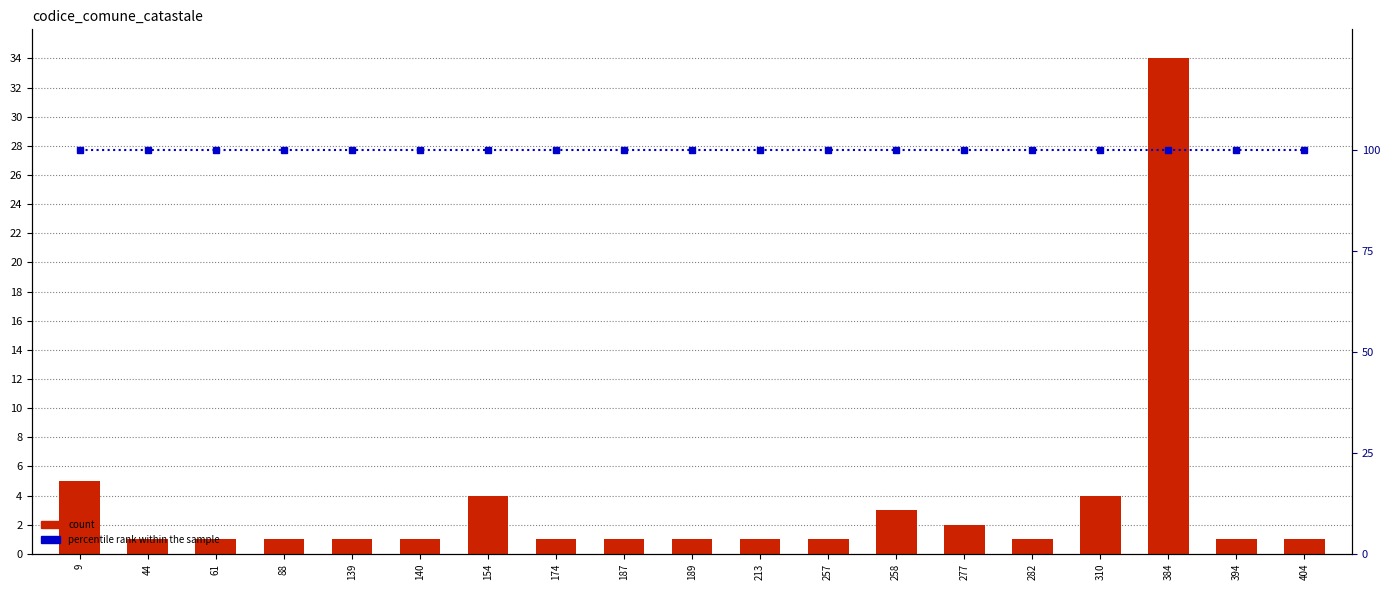

Reading left to right, transcribe all the data shown in this chart.

count: 9=5	44=1	61=1	88=1	139=1	140=1	154=4	174=1	187=1	189=1	213=1	257=1	258=3	277=2	282=1	310=4	384=34	394=1	404=1
percentile rank within the sample: 9=100	44=100	61=100	88=100	139=100	140=100	154=100	174=100	187=100	189=100	213=100	257=100	258=100	277=100	282=100	310=100	384=100	394=100	404=100